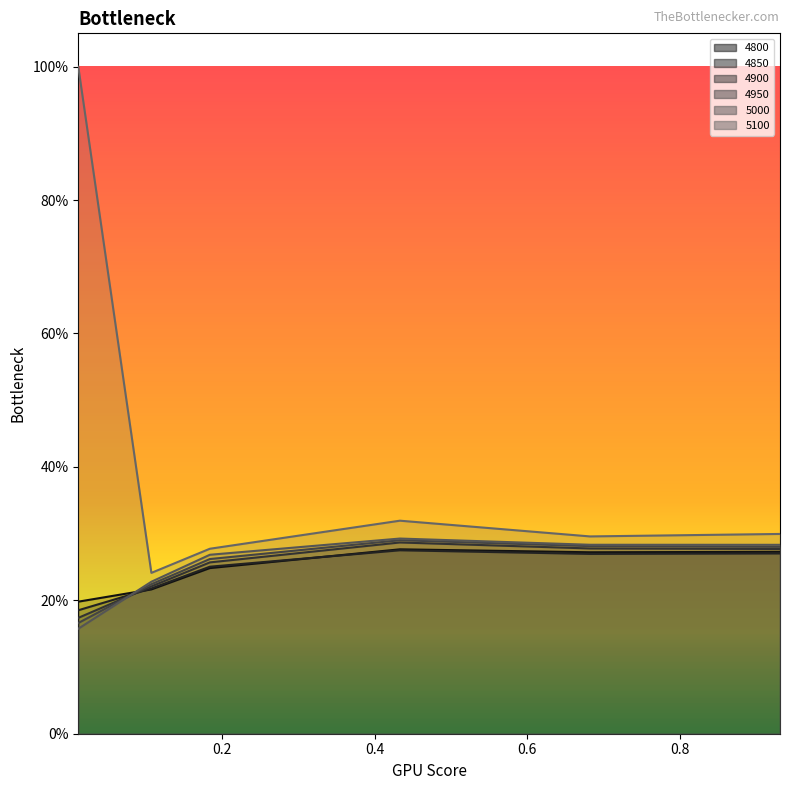

What is the sum of all 4950 values?

1.5